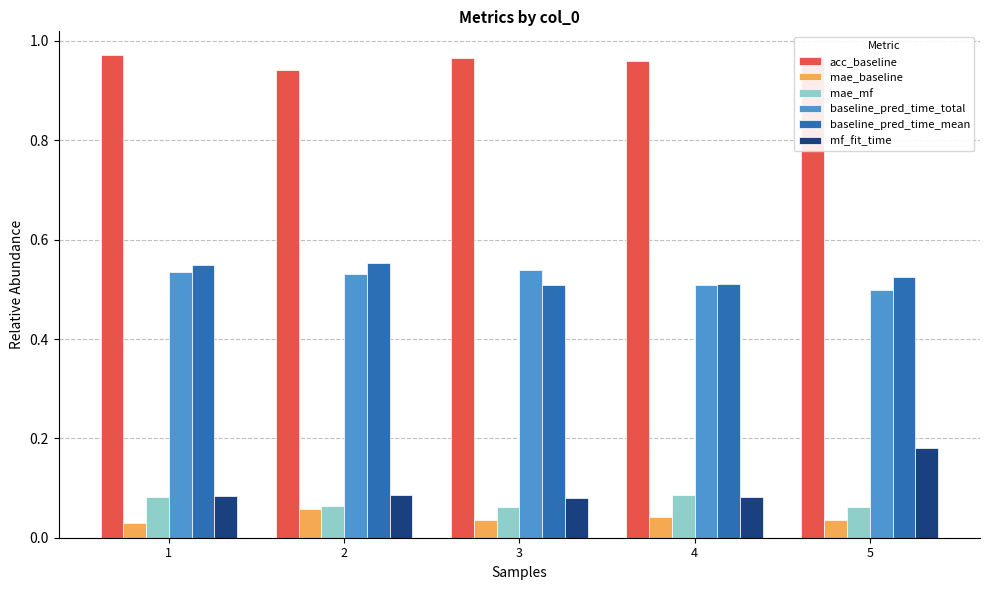

List the series in order of their peak value, lowest first.

mae_baseline, mae_mf, mf_fit_time, baseline_pred_time_total, baseline_pred_time_mean, acc_baseline